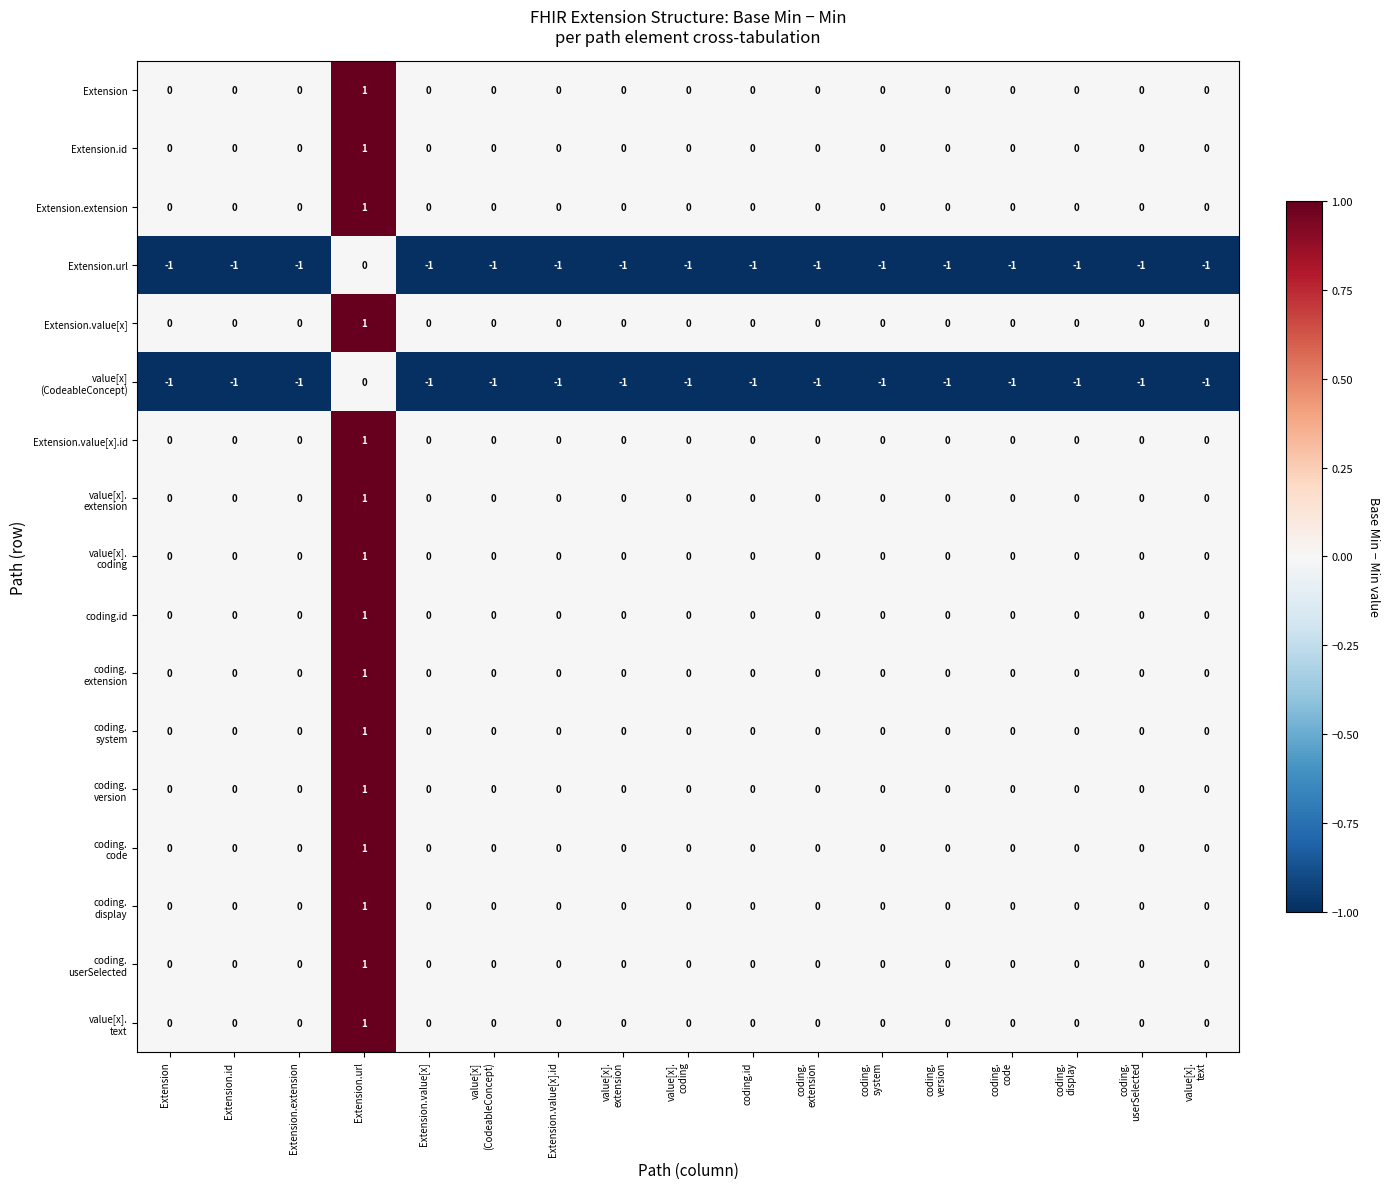

At which category is the sum across all series the highest?

Extension.url